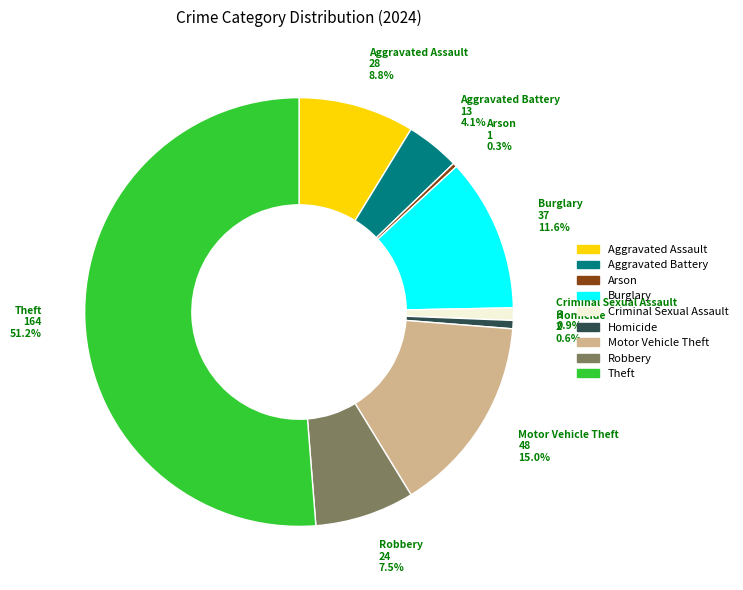

To the nearest percent, what is the difference between the Criminal Sexual Assault and Theft slice percentages?

50%